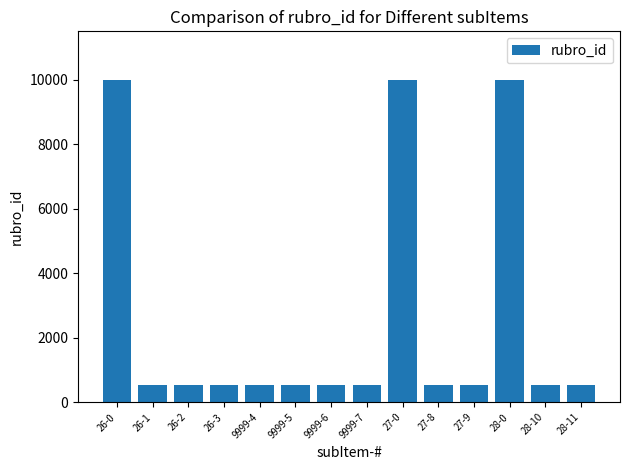

What value does the data have at 9999-5?

521